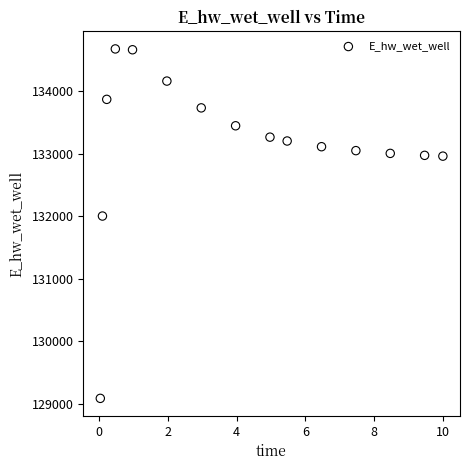

What Y value in the scatter plot is closest to 131880?

132002.1